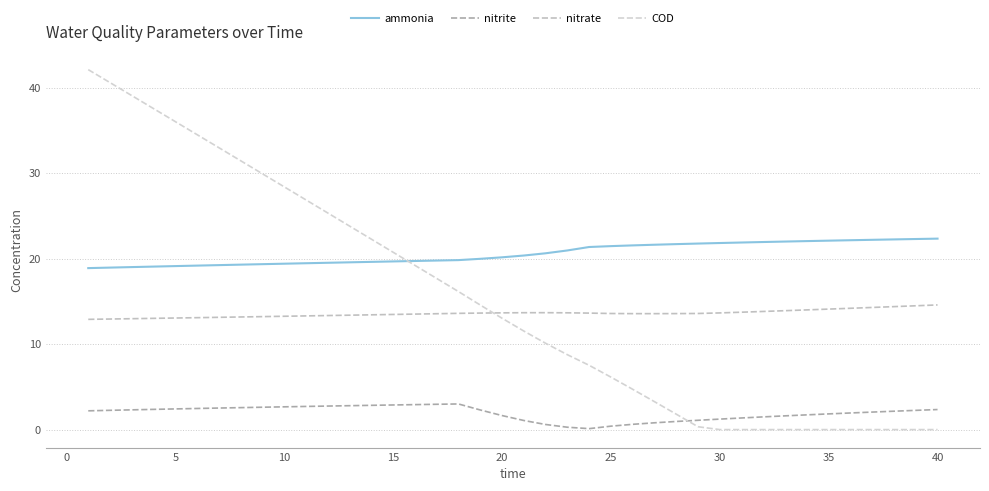

How many categories are shown in the chart?

40